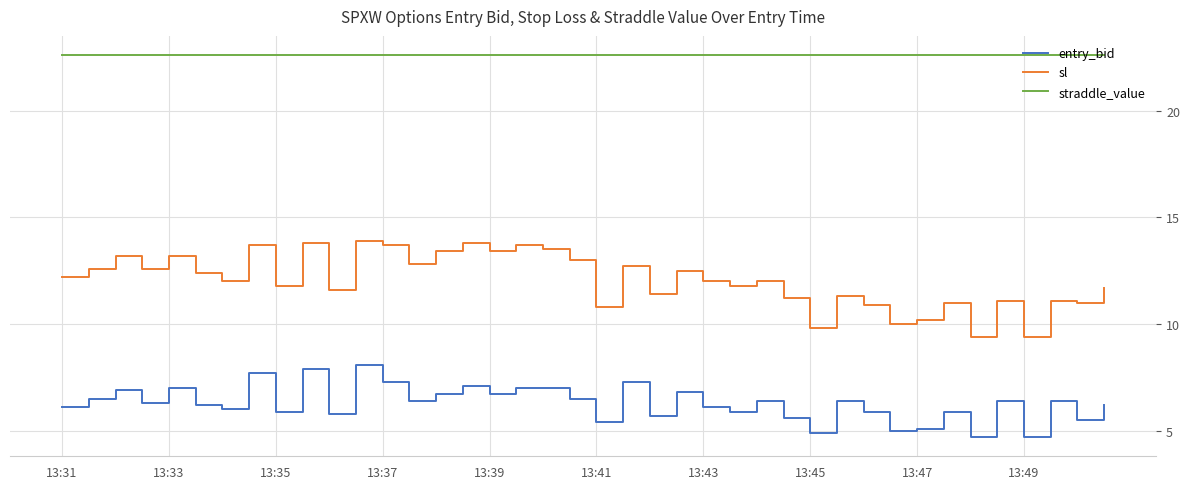

True or false: straddle_value and sl intersect in this chart.

False